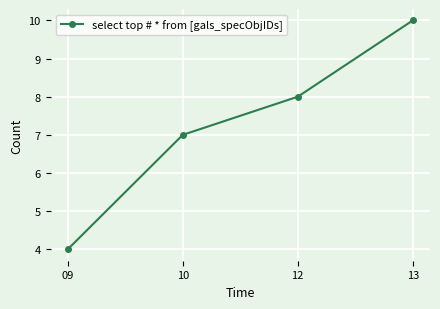

How many data points are less than 8?

2